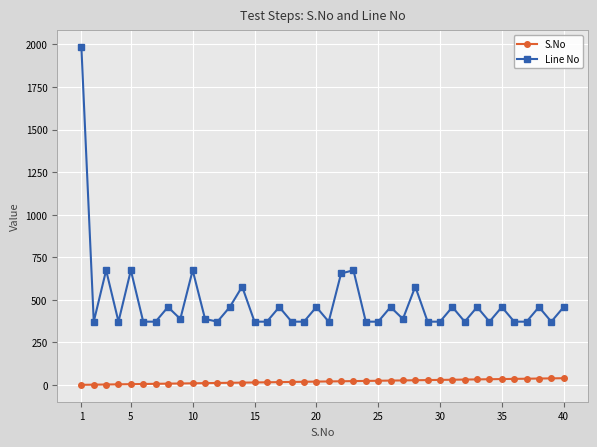

List the series in order of their overall mean, highest first.

Line No, S.No